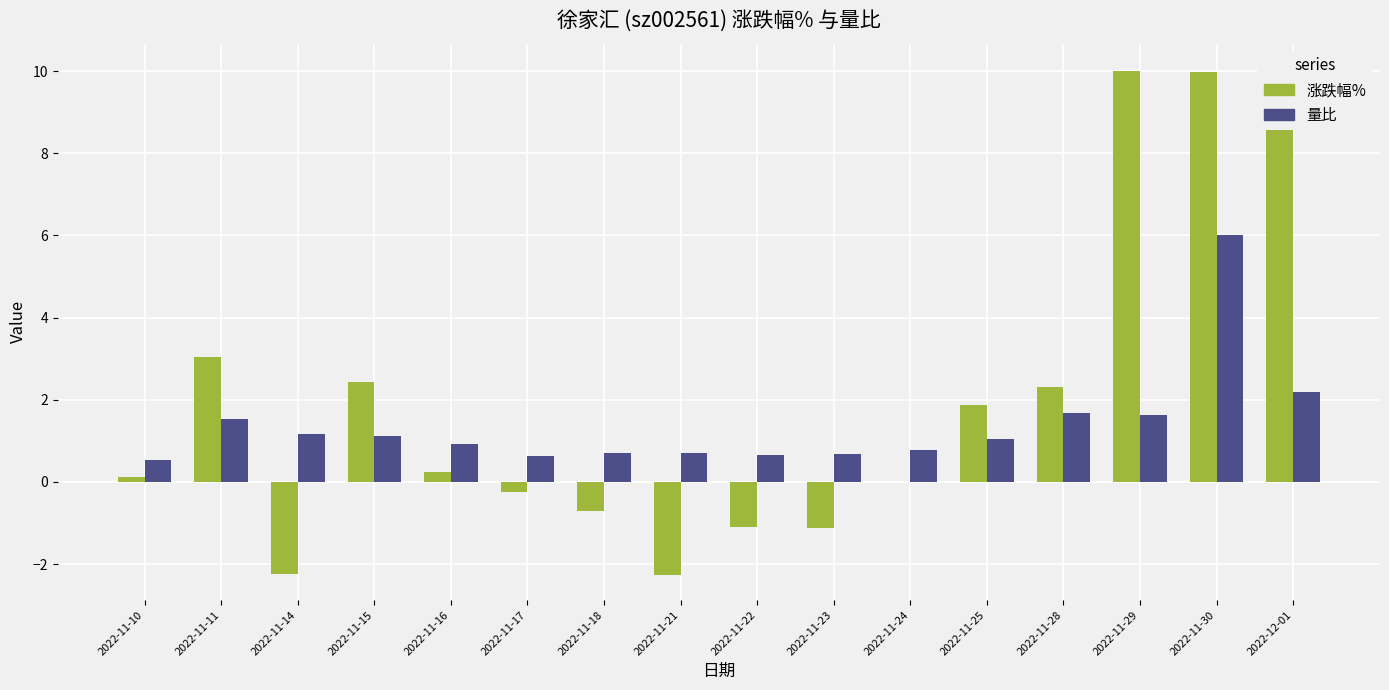

Reading right to left, extract all data points from this chart.

涨跌幅%: 10.1	10.0	10.0	2.3	1.9	0.0	-1.1	-1.1	-2.3	-0.7	-0.2	0.2	2.4	-2.2	3.0	0.1
量比: 2.2	6.0	1.6	1.7	1.0	0.8	0.7	0.7	0.7	0.7	0.6	0.9	1.1	1.2	1.5	0.5